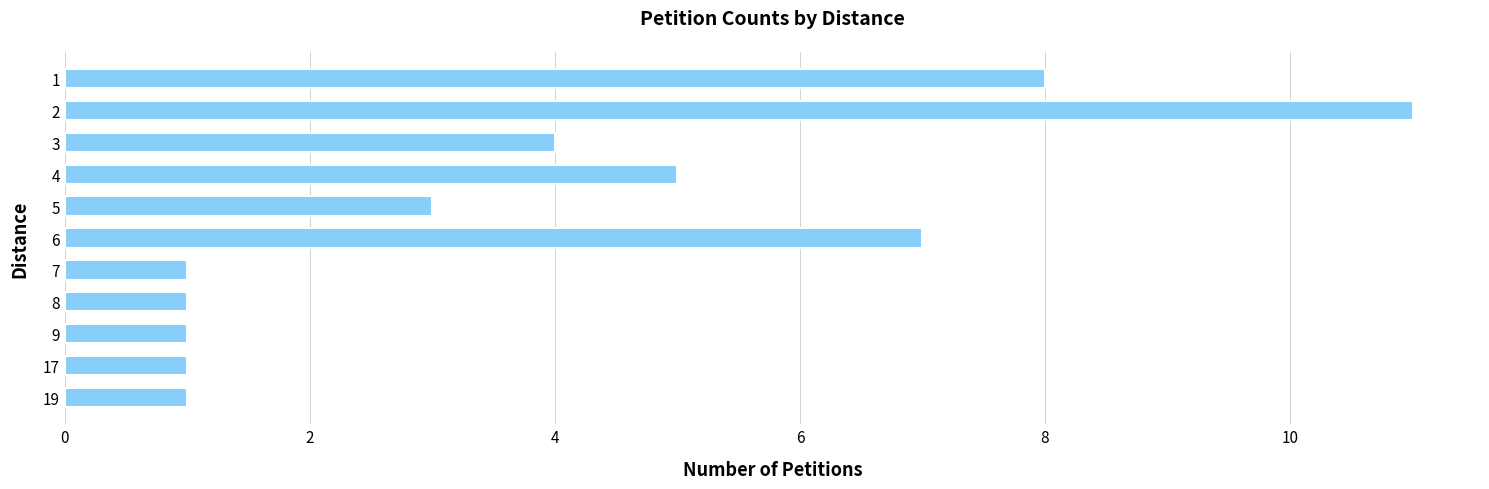

How many data points are less than 3?

5